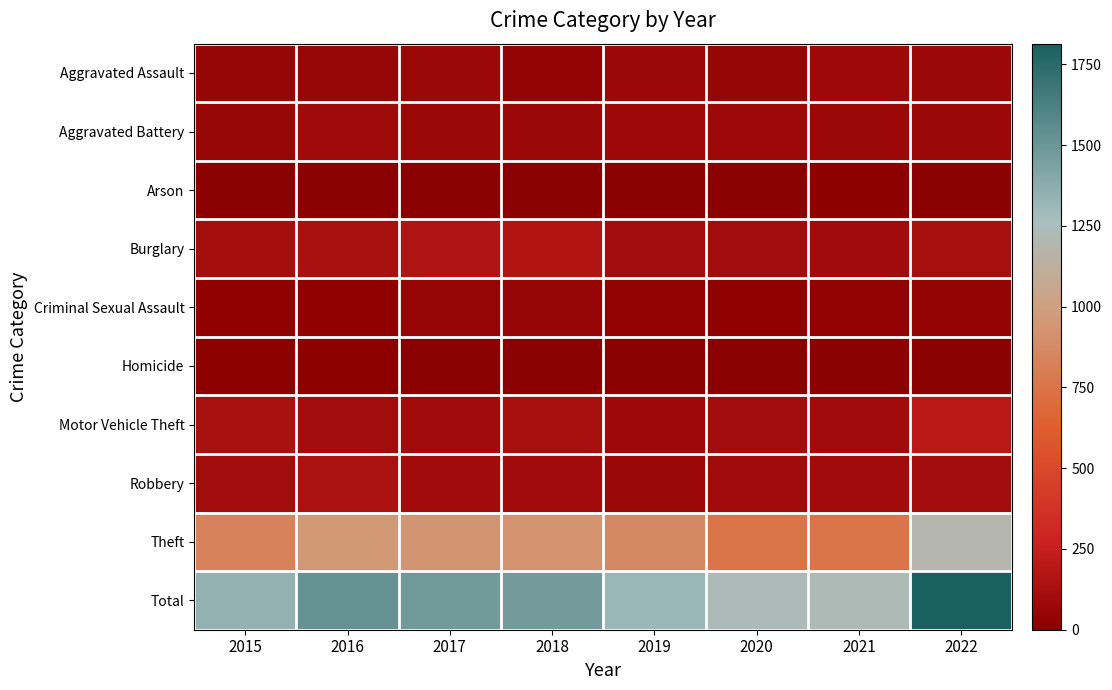

Between 2018 and 2017, which is larger?

2017